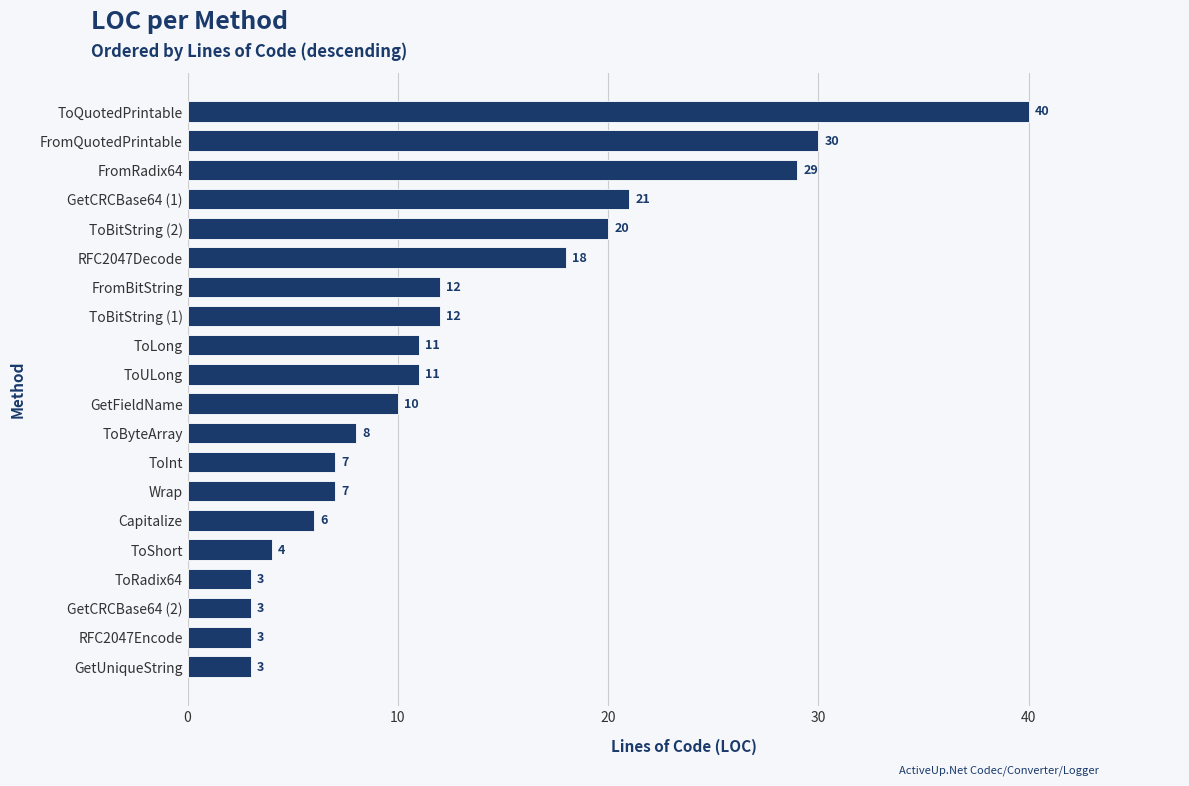

The chart shows a value of 13 at GetCRCBase64 (1). True or false?

False